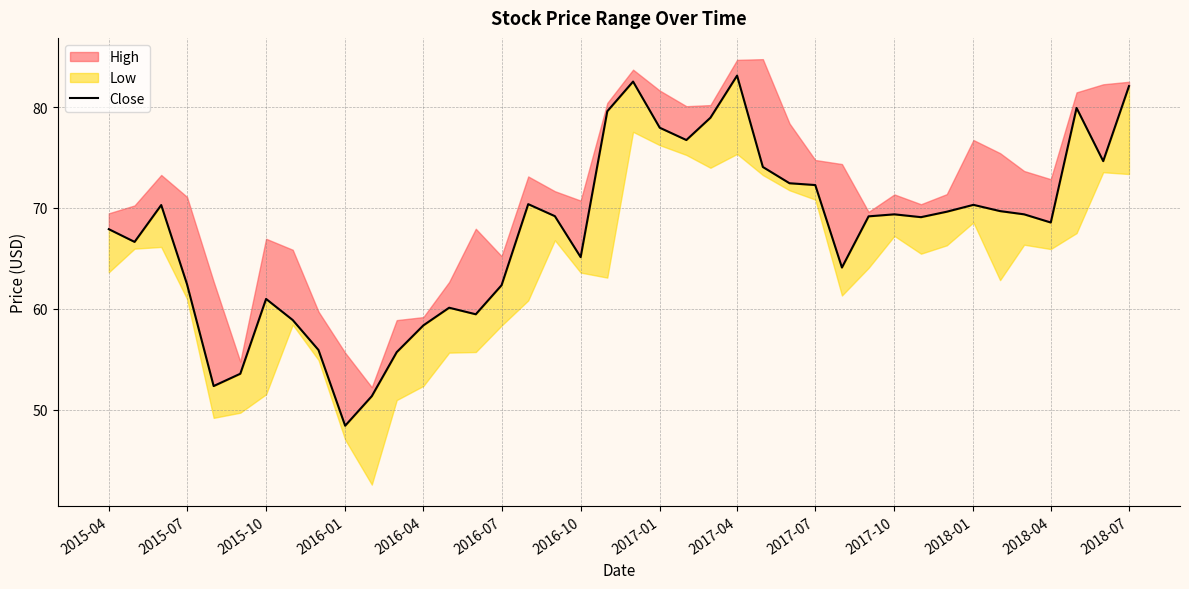

True or false: the data shows 116.1 at 2017-10.

False